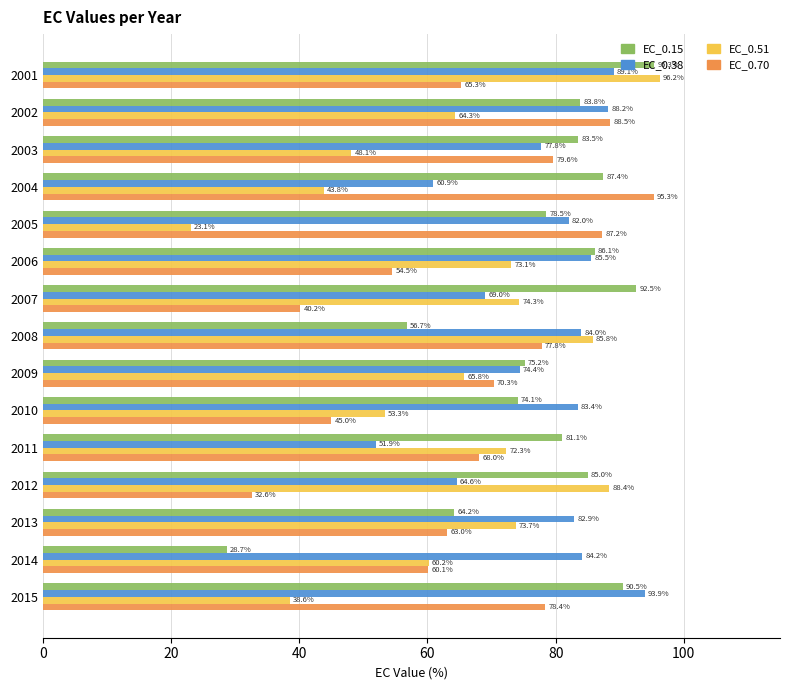

Rank the categories by EC_0.15 value from highest to lowest.

2001, 2007, 2015, 2004, 2006, 2012, 2002, 2003, 2011, 2005, 2009, 2010, 2013, 2008, 2014